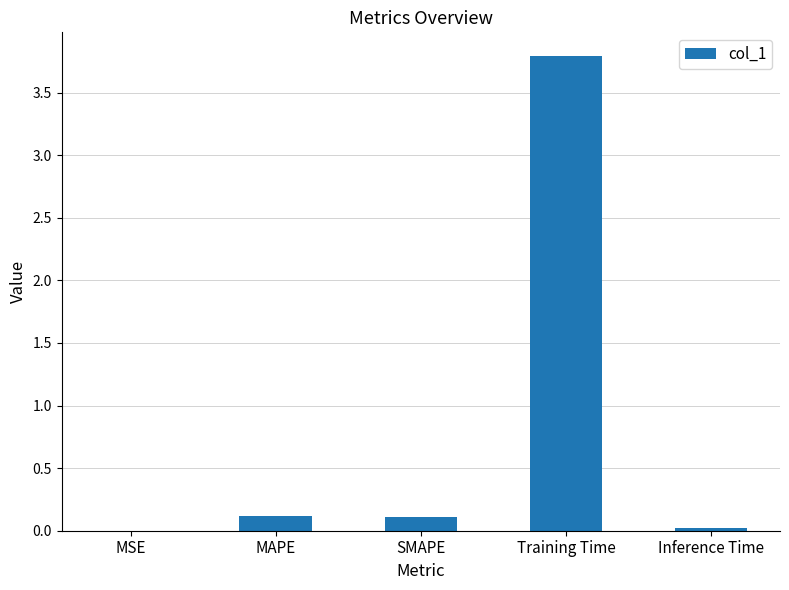

Are the bars horizontal?

No